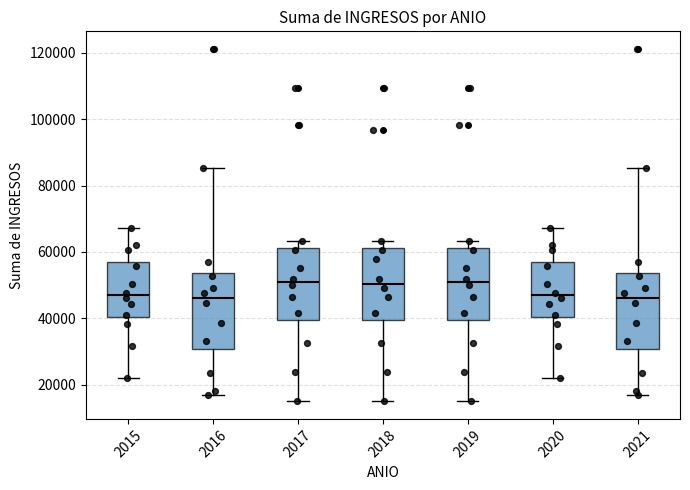

Where is the lower edge of the box at x = 2017 on the y-axis? The values are not printed on the chart, so give them approximately, as read against the axis.

40000